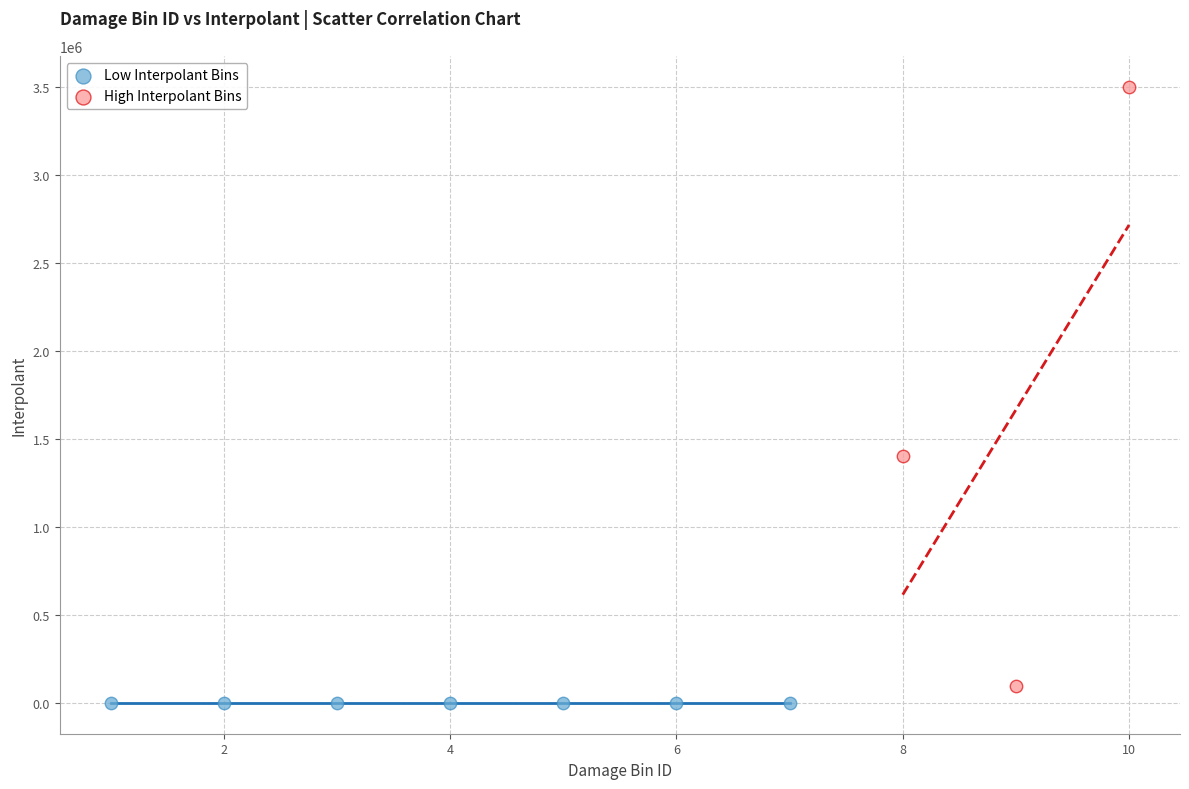

Which series contains the highest Y value?

High Interpolant Bins